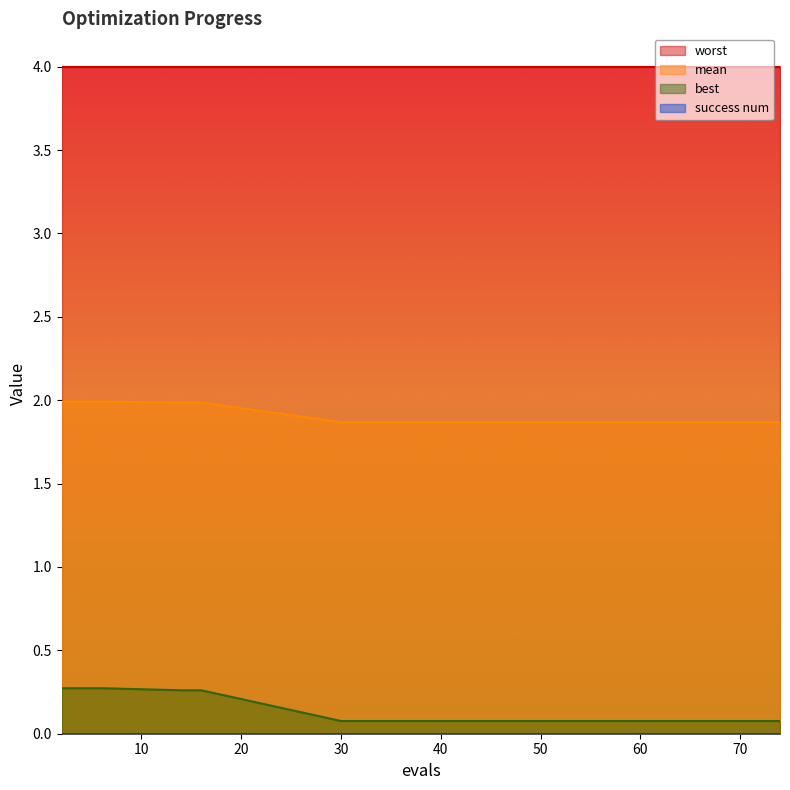

True or false: best and mean intersect in this chart.

False